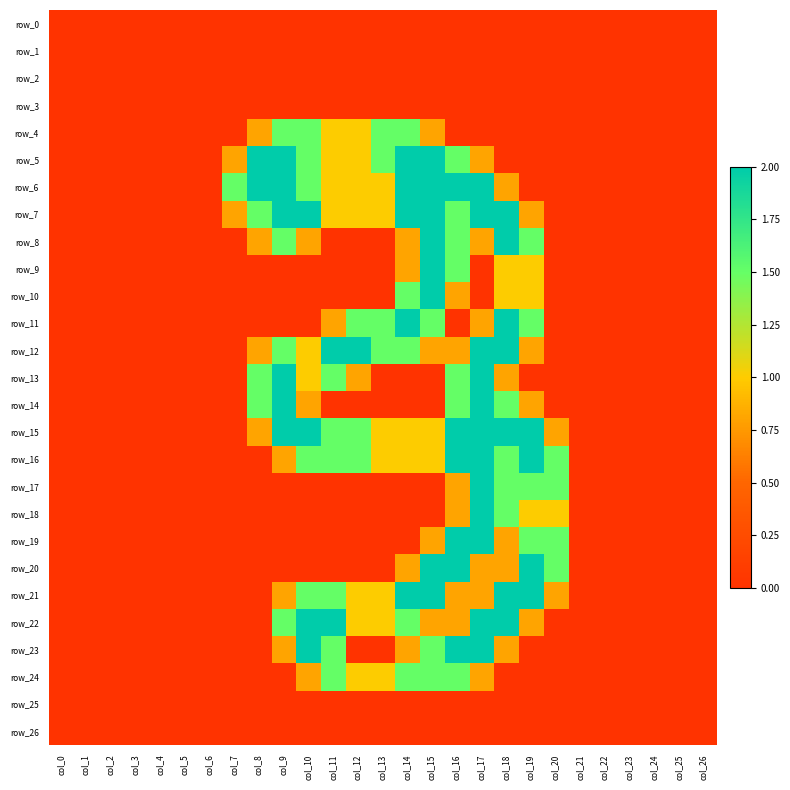

The row_21 series shows 0.0 at col_1. True or false?

True